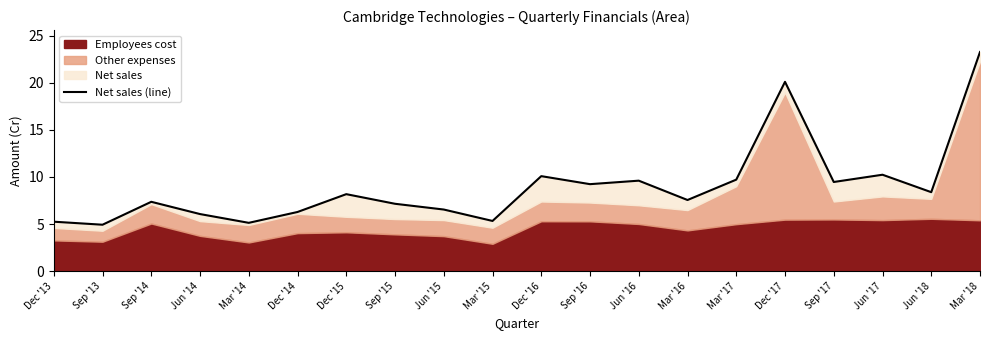

Reading left to right, what are all the values shown in this chart?

Dec '13=5.3	Sep '13=4.9	Sep '14=7.4	Jun '14=6.1	Mar '14=5.1	Dec '14=6.3	Dec '15=8.2	Sep '15=7.2	Jun '15=6.5	Mar '15=5.3	Dec '16=10.1	Sep '16=9.2	Jun '16=9.6	Mar '16=7.6	Mar '17=9.7	Dec '17=20.1	Sep '17=9.5	Jun '17=10.2	Jun '18=8.4	Mar '18=23.2